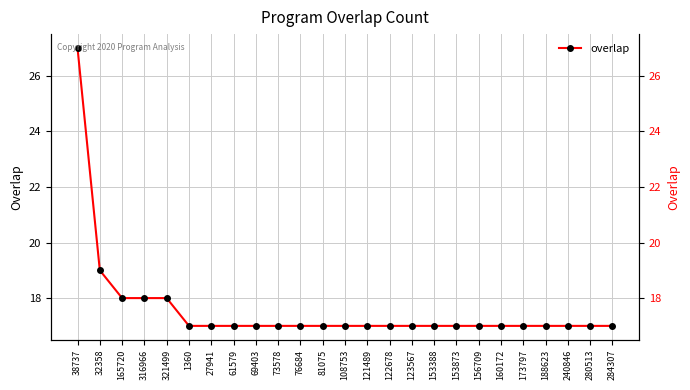

Count the number of values greater than 17.

5